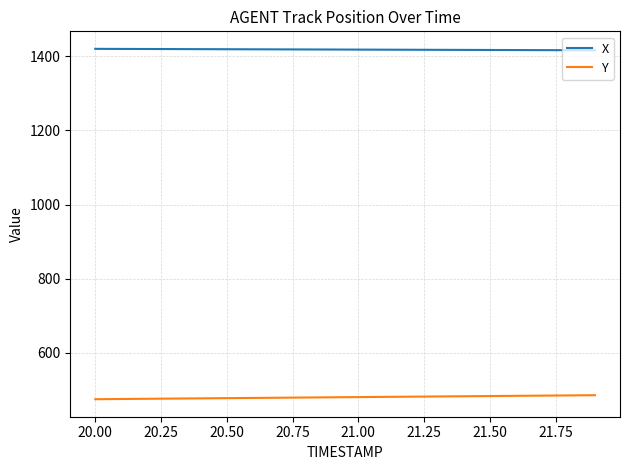

List the series in order of their overall mean, lowest first.

Y, X